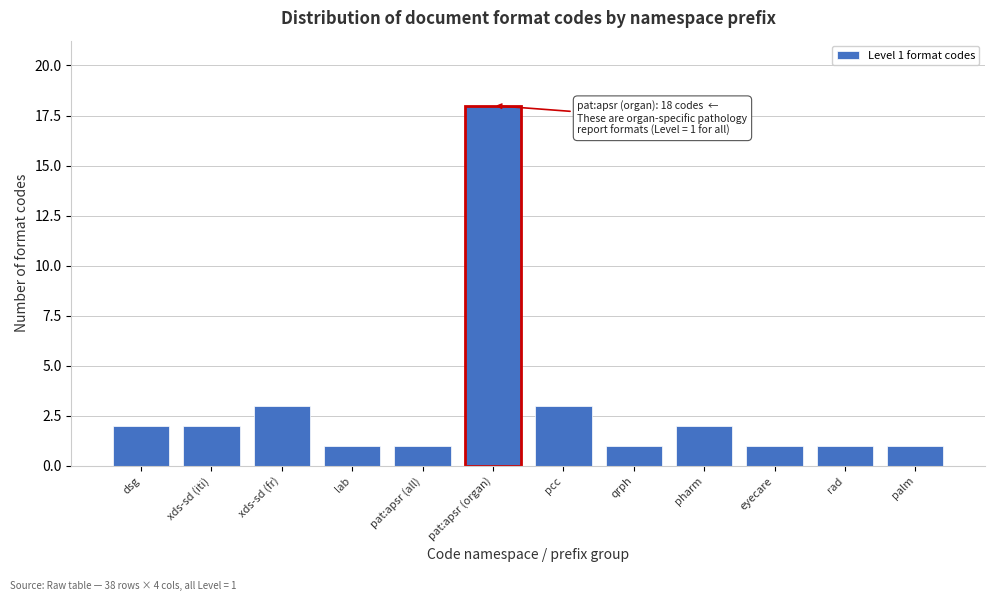

Reading left to right, transcribe all the data shown in this chart.

dsg=2	xds-sd (iti)=2	xds-sd (fr)=3	lab=1	pat:apsr (all)=1	pat:apsr (organ)=18	pcc=3	qrph=1	pharm=2	eyecare=1	rad=1	palm=1